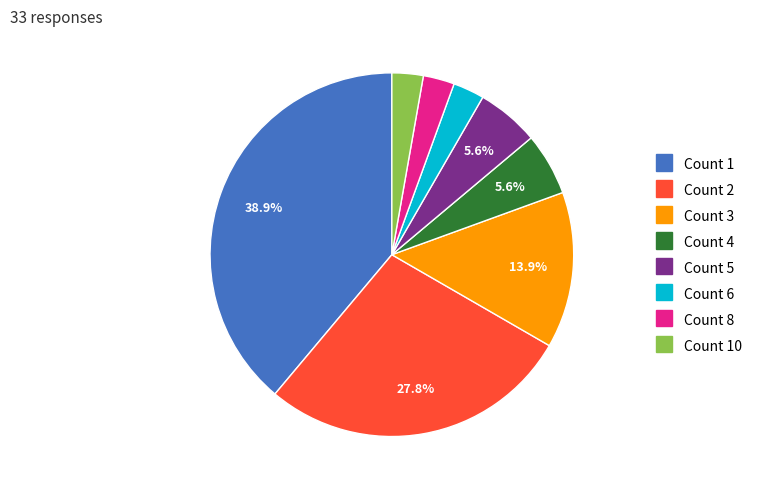

Does any single category account for the majority?

No